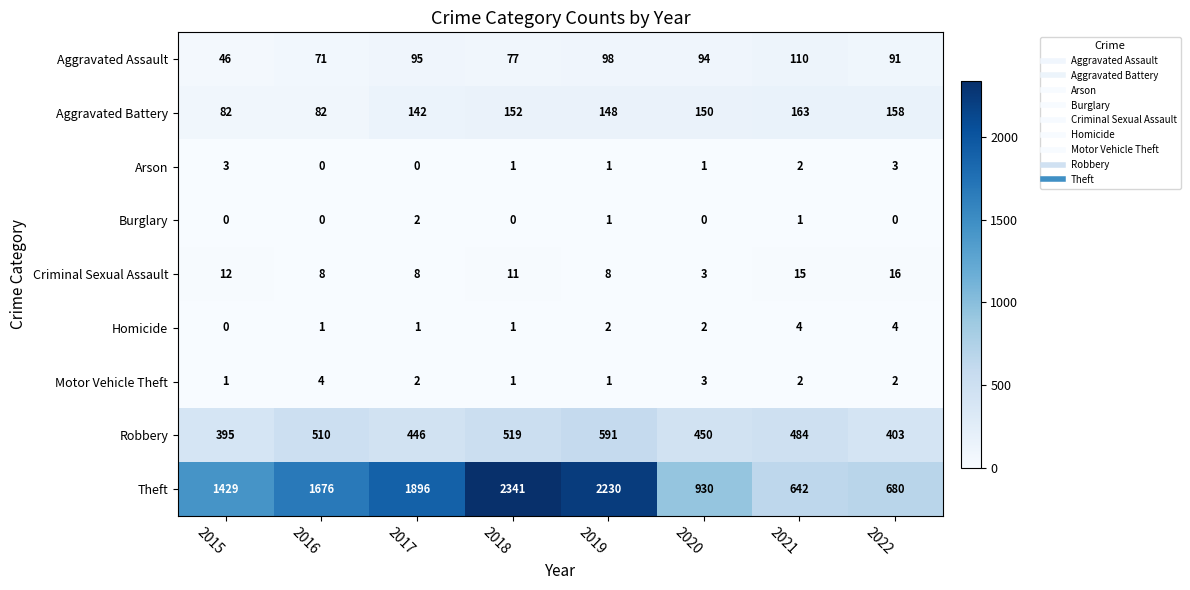

What is the total value across all series at 2021?

1423